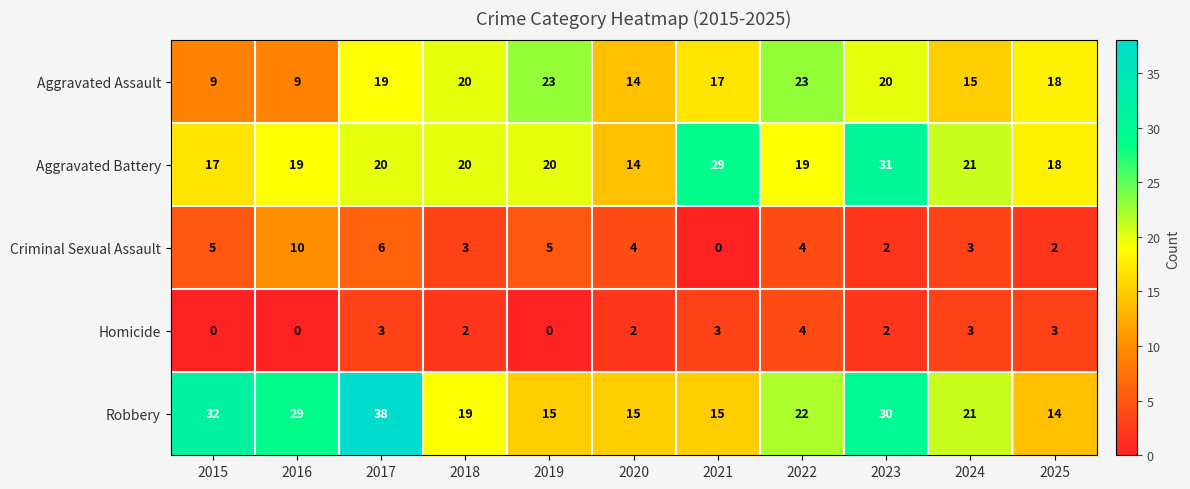

Where does the Robbery series first go above 21?

2015